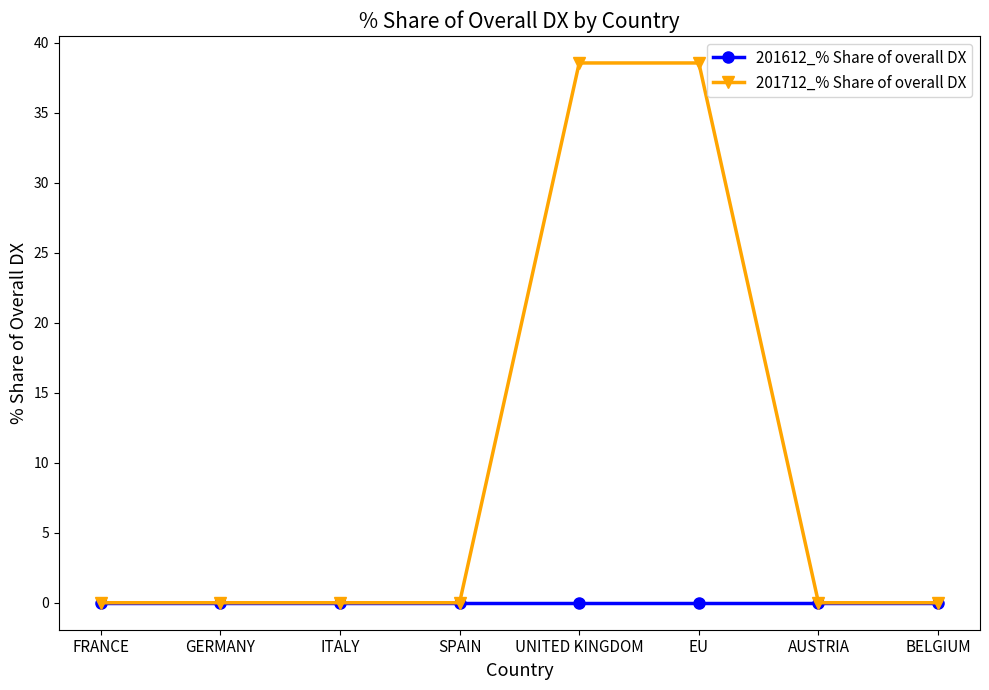

Count the number of categories in the chart.

8